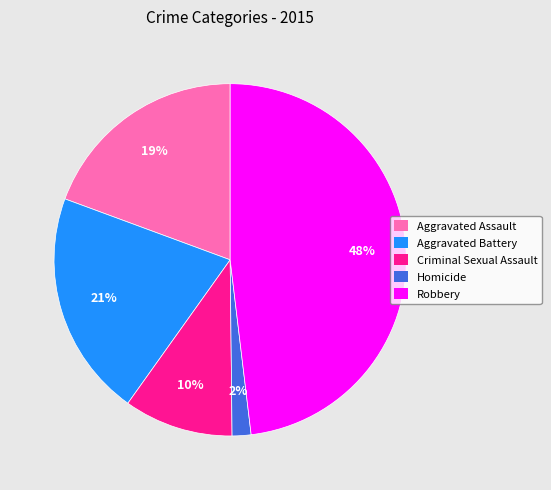

To the nearest percent, what portion does Robbery represent?

48%